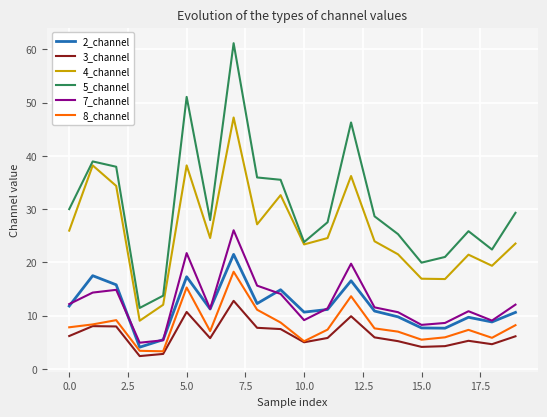

List the series in order of their peak value, highest first.

5_channel, 4_channel, 7_channel, 2_channel, 8_channel, 3_channel